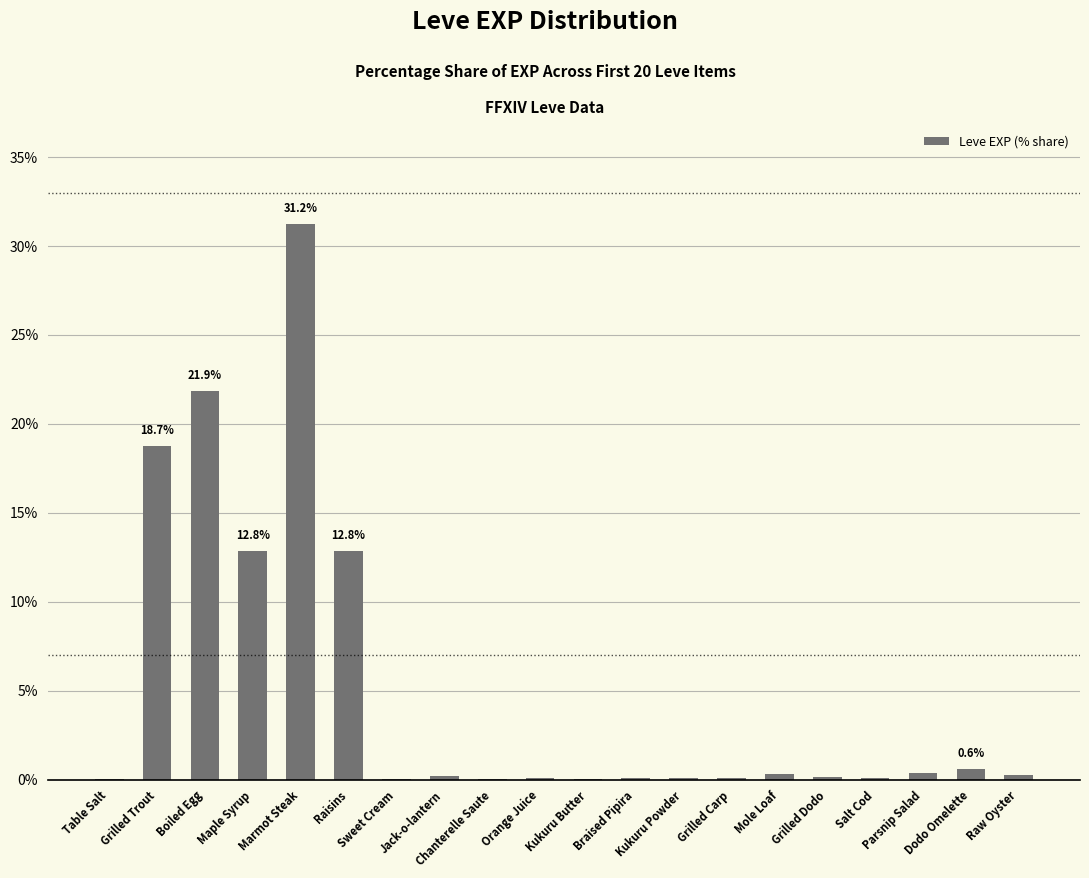

What is the sum of all values?

100.0